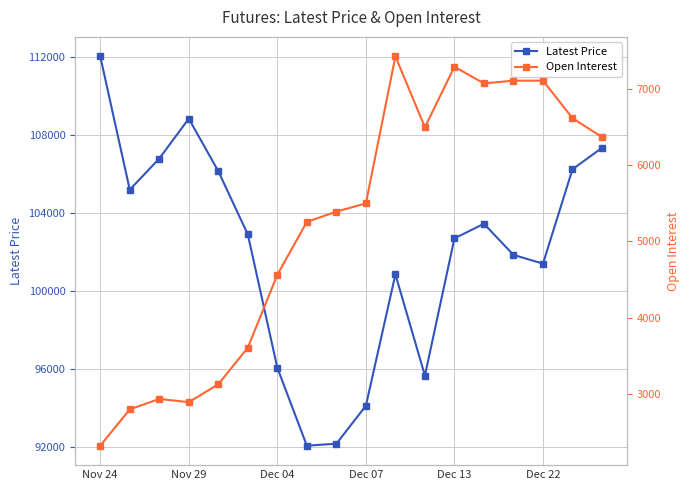

What is the average value of the Open Interest series?

5213